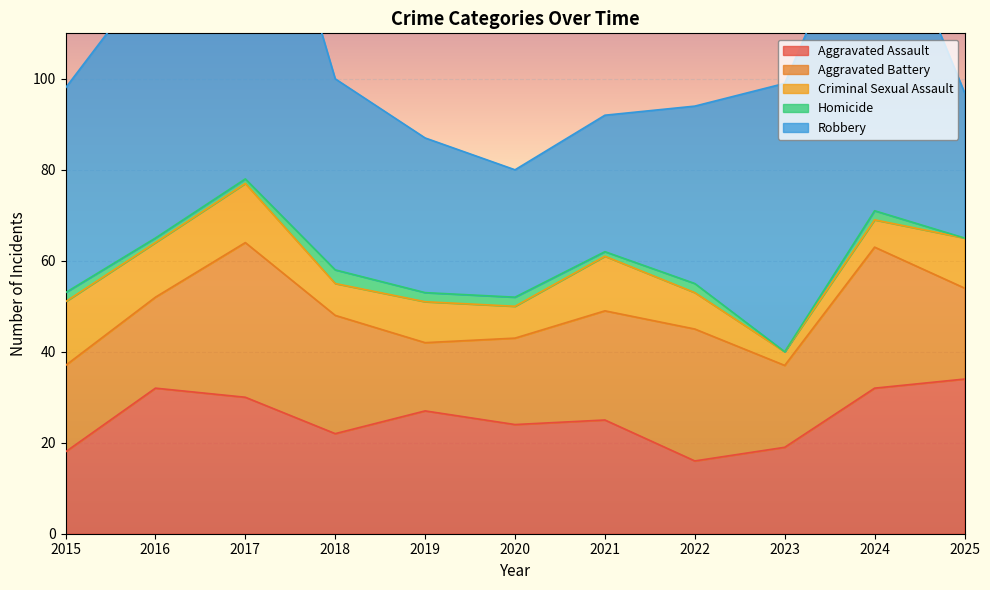

The value of Aggravated Assault at 2018 is 22. True or false?

True